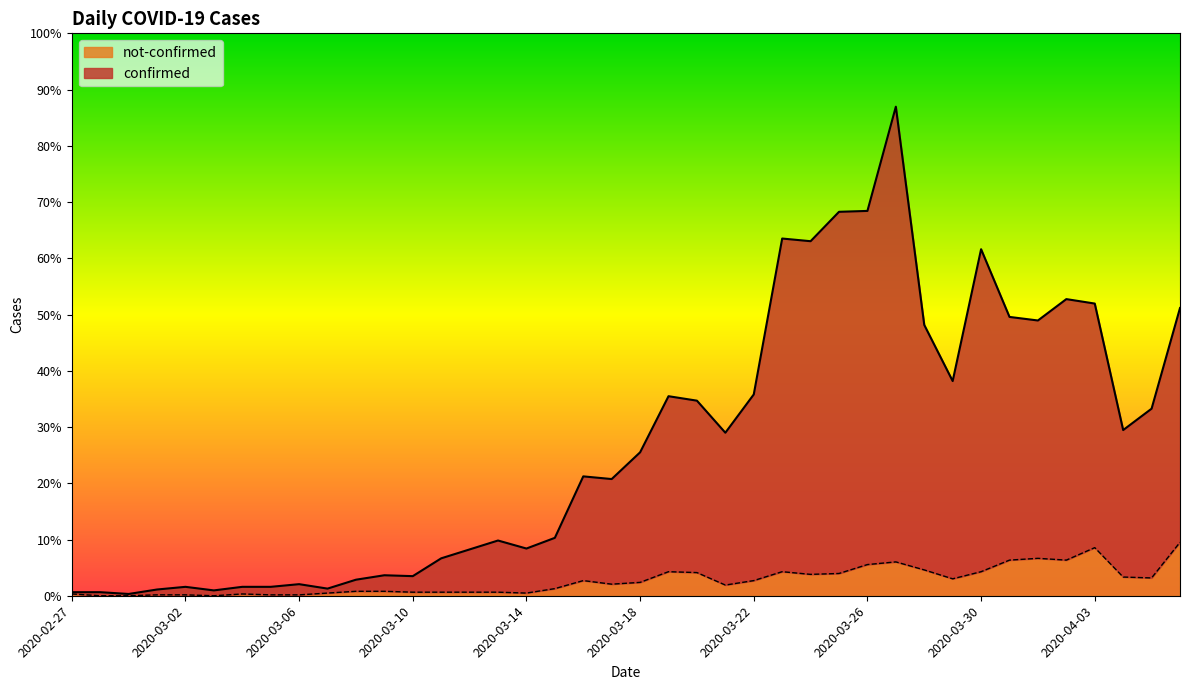

Which series has the widest spread of values?

confirmed